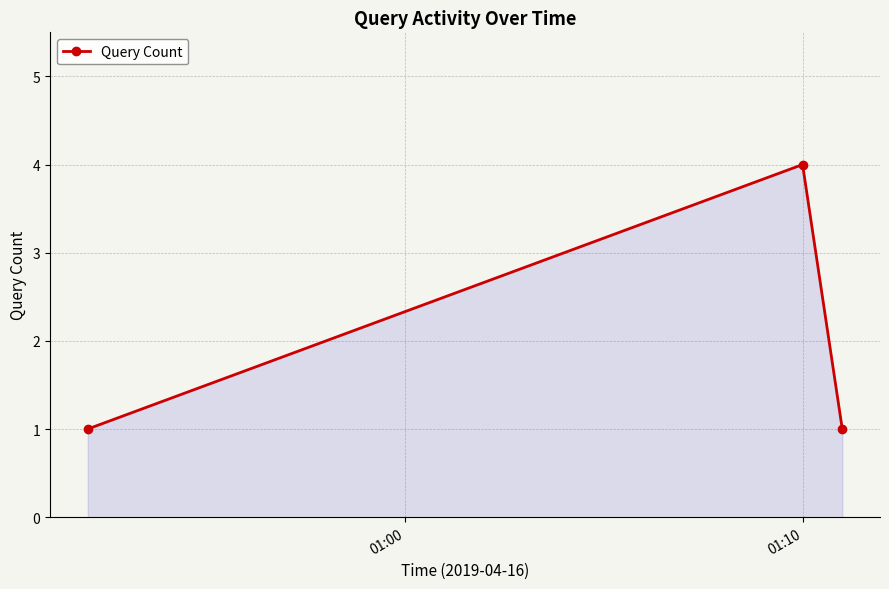

What is the maximum value shown in the chart?

4